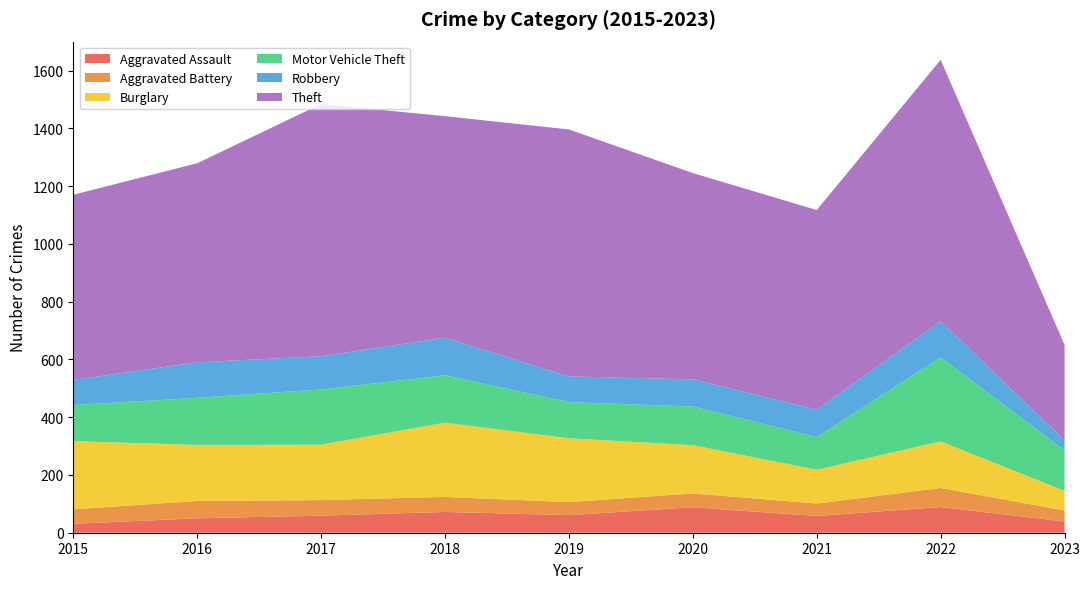

Reading left to right, list all the values displayed in this chart.

Aggravated Assault: 31	50	59	72	61	88	58	89	39
Aggravated Battery: 50	60	54	52	45	48	43	66	38
Burglary: 236	194	192	257	221	167	117	161	68
Motor Vehicle Theft: 125	163	191	164	125	134	113	291	140
Robbery: 87	123	115	130	89	94	95	125	35
Theft: 641	689	873	767	855	714	691	905	330